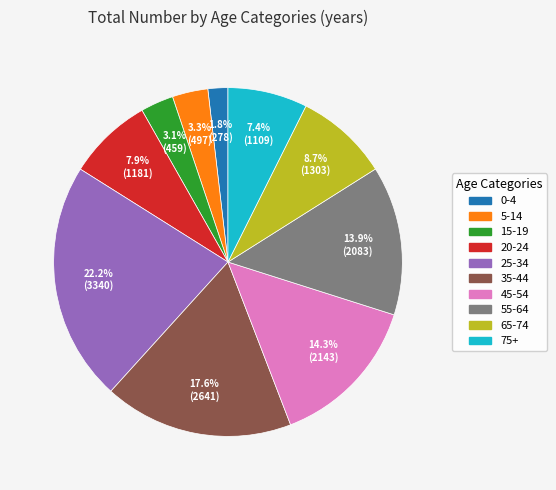

To the nearest percent, what is the difference between the largest and smallest slice percentages?

20%